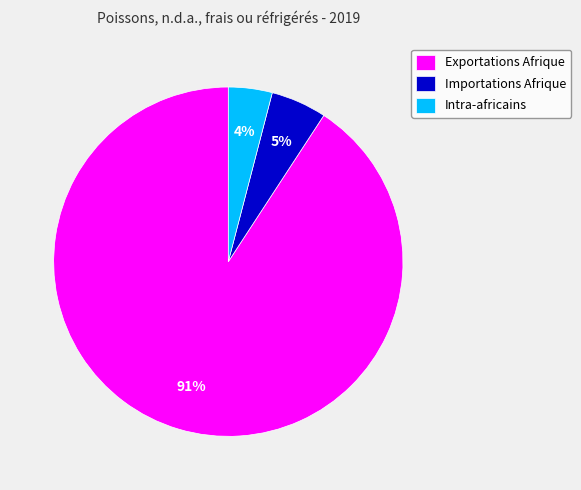

Does Exportations Afrique represent more than half of the total?

Yes